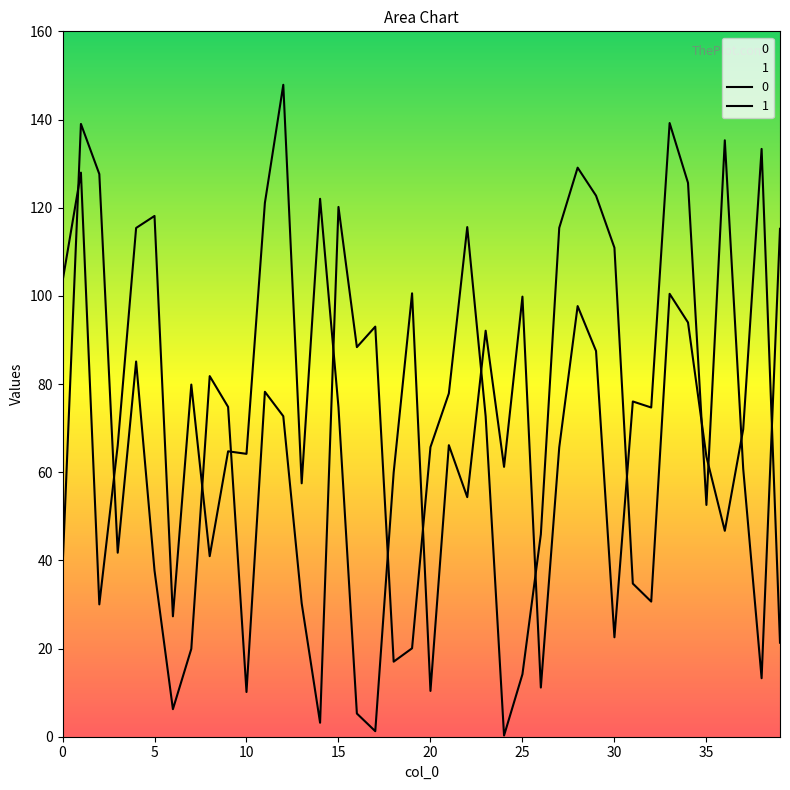

Is it true that 0 equals 134.2 at 32?

False